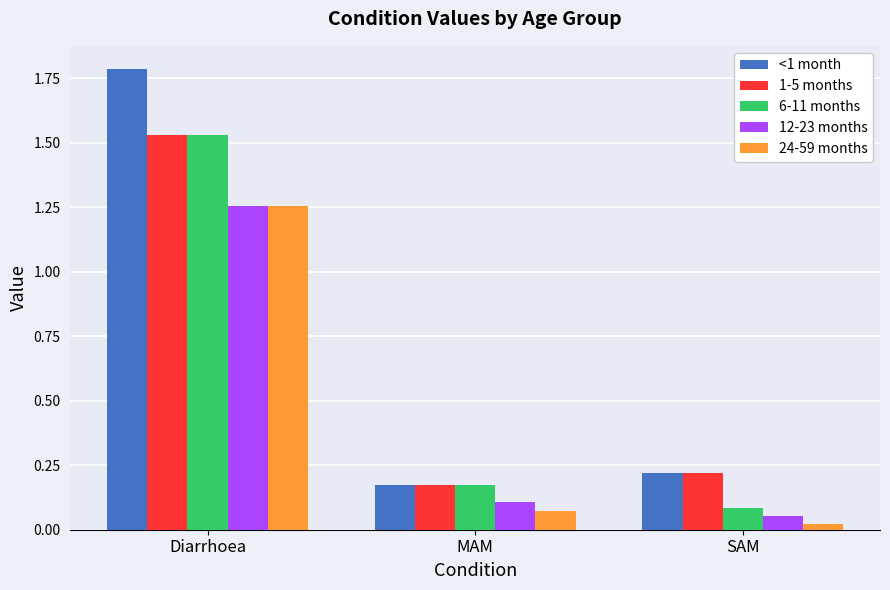

At which category does the chart reach its peak across all series?

Diarrhoea